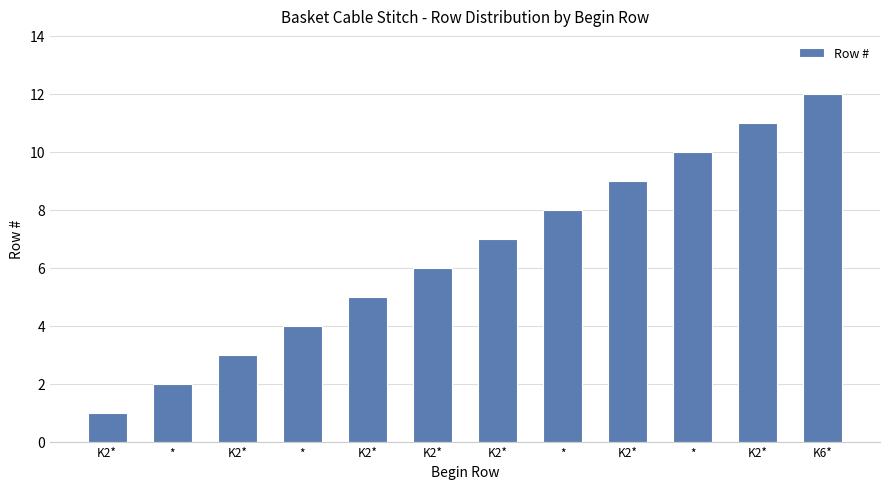

List the labels in order of value, smallest first.

K2*, *, K2*, *, K2*, K2*, K2*, *, K2*, *, K2*, K6*